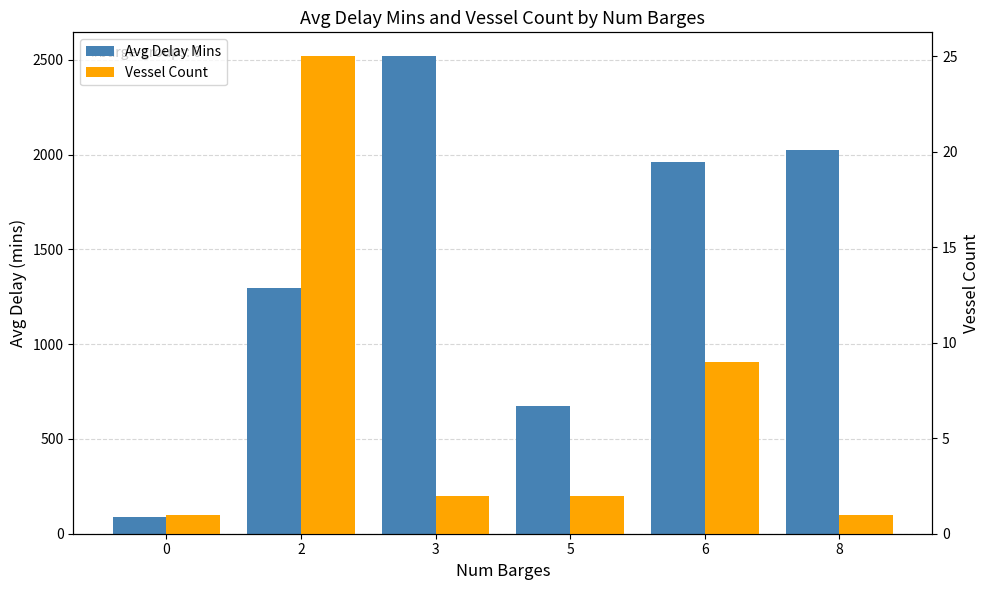

What is the value of the Avg Delay Mins bar at the 1st from the left?

90.0